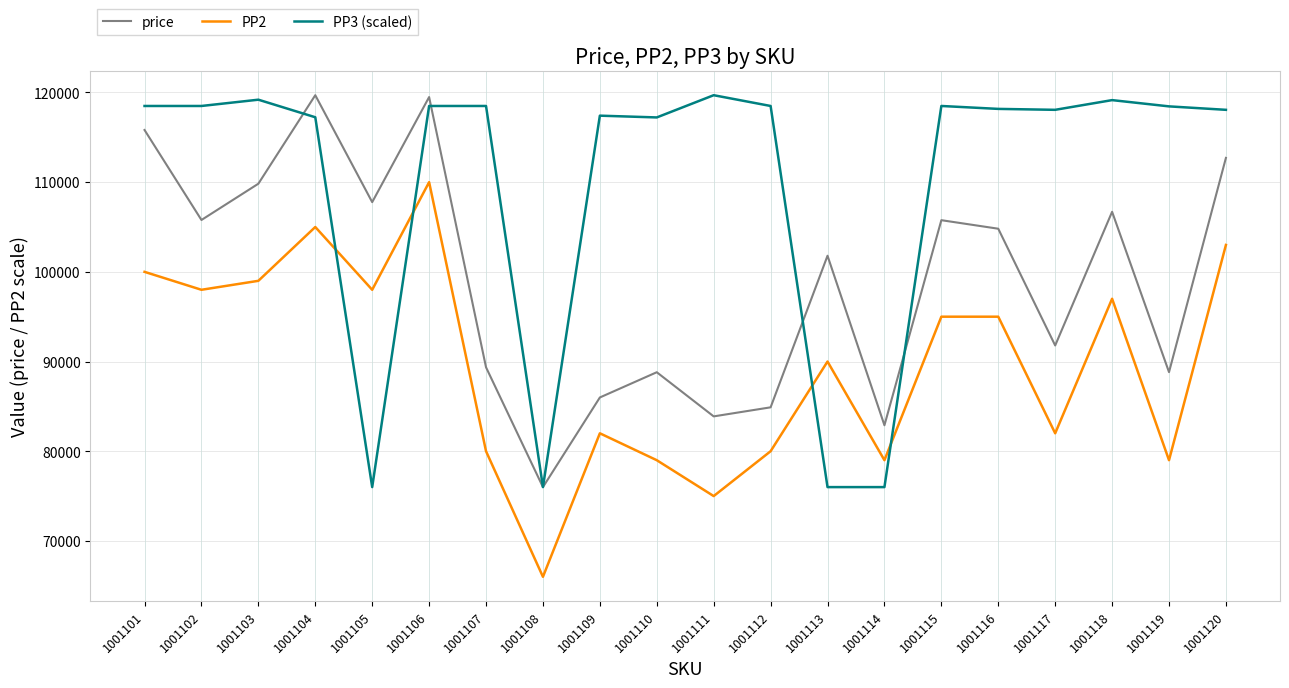

Is it true that PP3 (scaled) equals 179616.0 at 1001117?

False